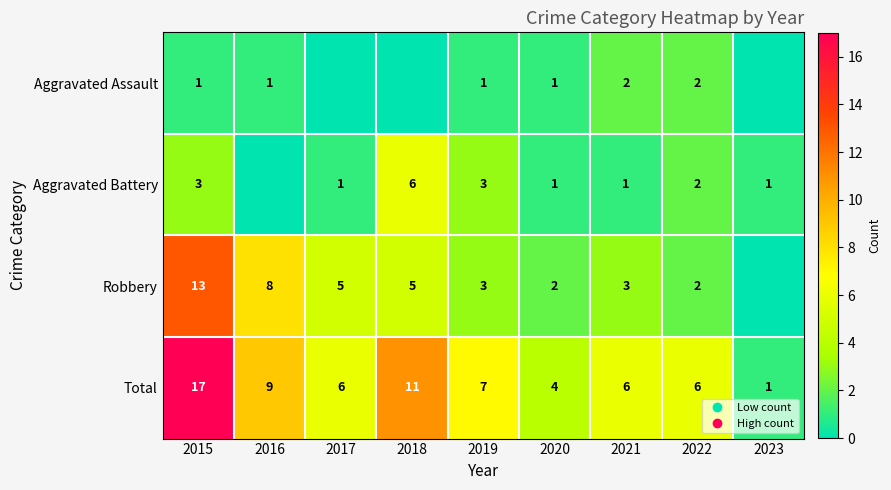

The value of Total at 2017 is 6. True or false?

True